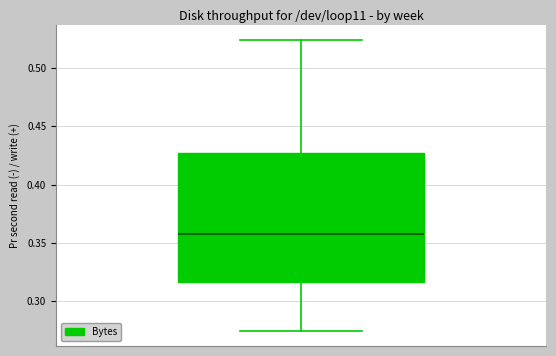

Transcribe this box plot: give where the median line is, the range the box spans, and where the two whiskers end, as read against the y-axis. The values are not printed on the chart, so give them approximately, as read against the axis.

median 0.355, box 0.315 to 0.425, whiskers 0.275 to 0.525